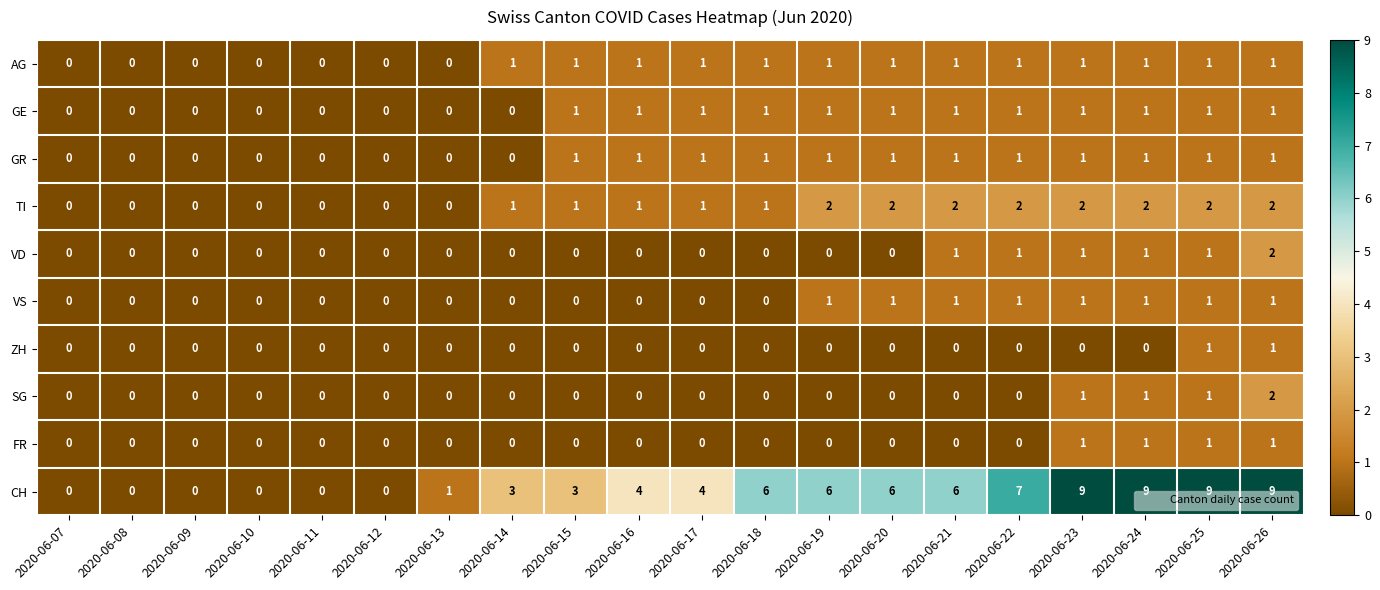

What is the maximum value shown in the chart?

9